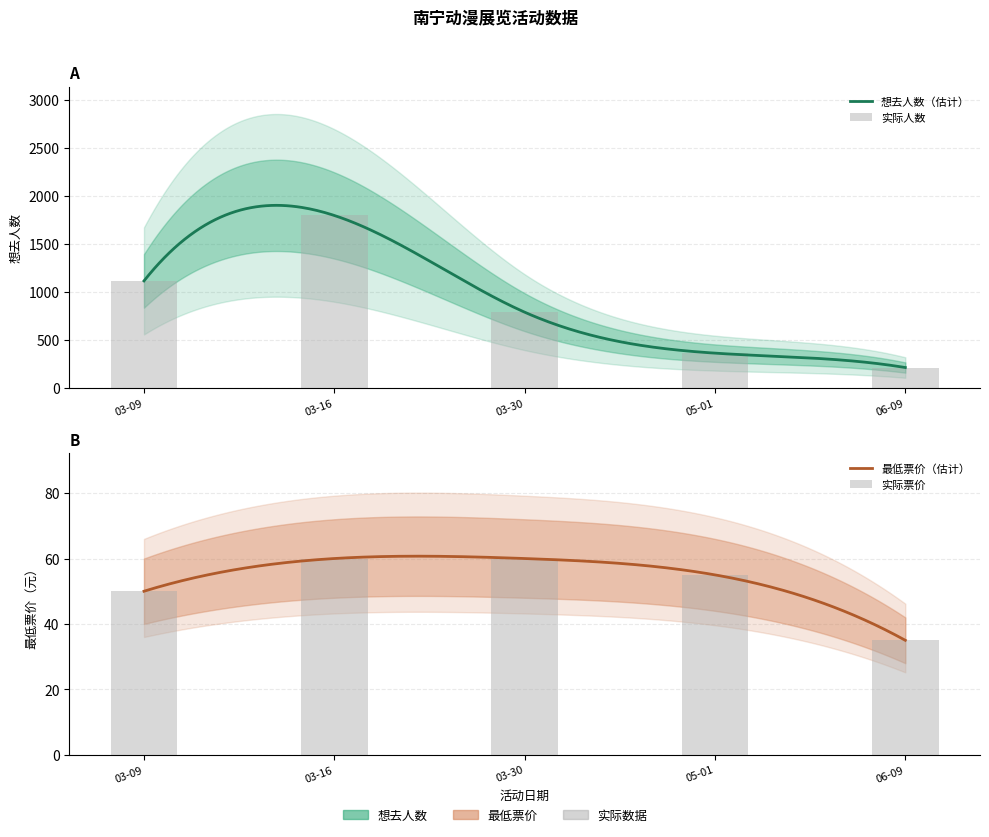

True or false: 最低票价 has a value of 50 at 03-09.

True